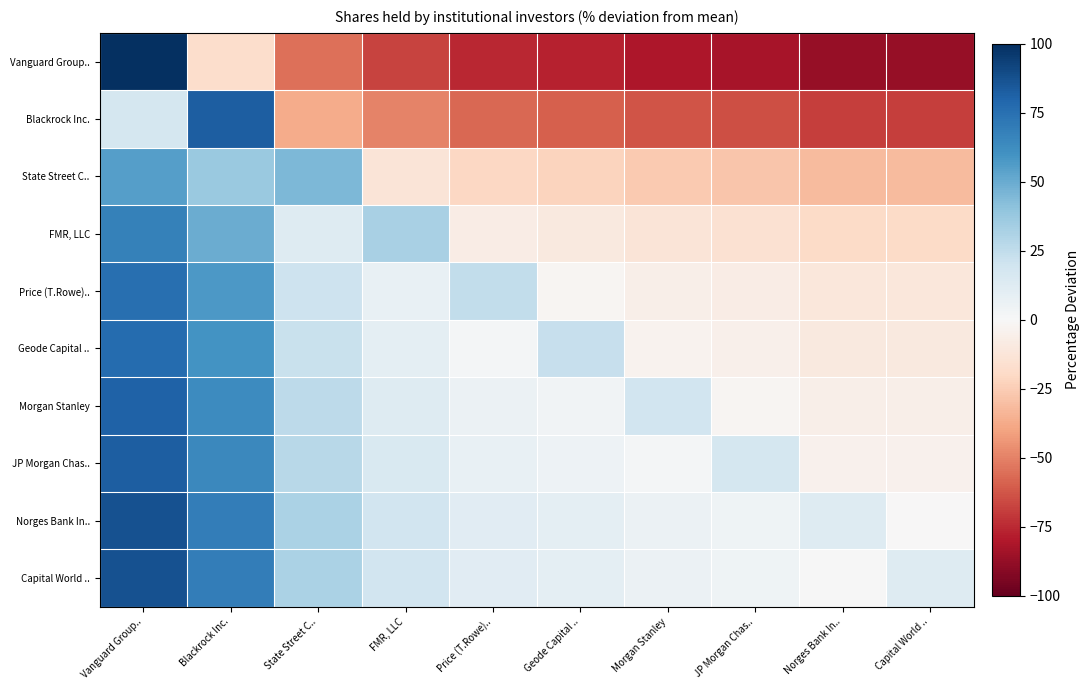

What is the difference between the highest and lowest values at State Street C..?

100.0